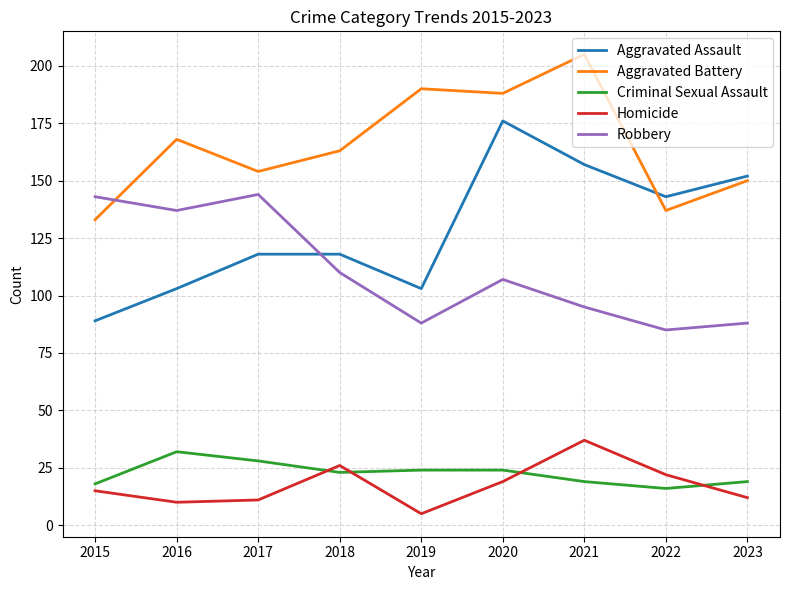

True or false: Criminal Sexual Assault and Aggravated Assault cross at least once.

False